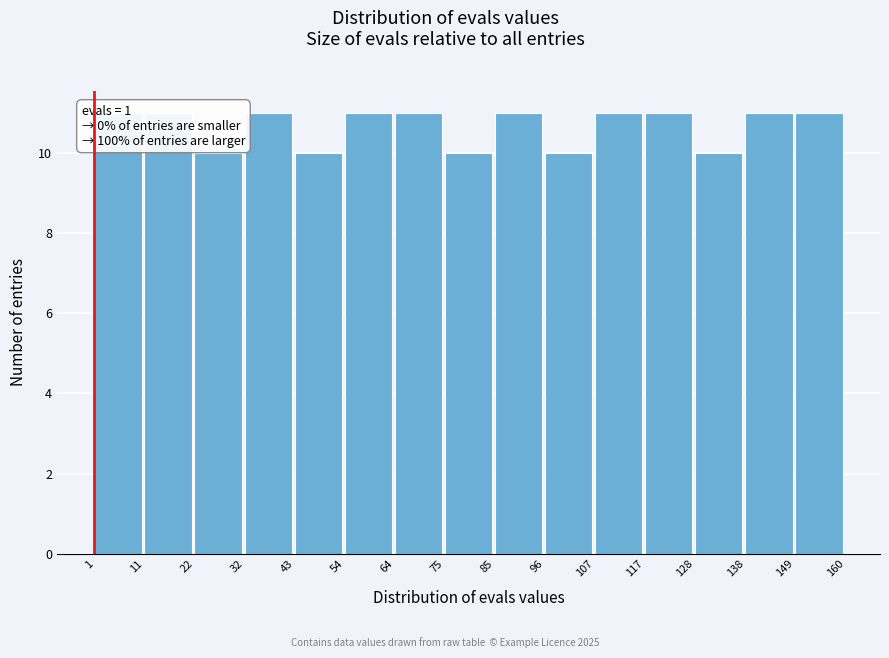

Reading left to right, transcribe this chart: for each bar, give the range it covers on the x-axis and its height. The values are not printed on the chart, so give them approximately, as read against the axis.

1 to 11: 11
11 to 22: 11
22 to 32: 10
32 to 43: 11
43 to 54: 10
54 to 64: 11
64 to 75: 11
75 to 85: 10
85 to 96: 11
96 to 107: 10
107 to 117: 11
117 to 128: 11
128 to 138: 10
138 to 149: 11
149 to 160: 11